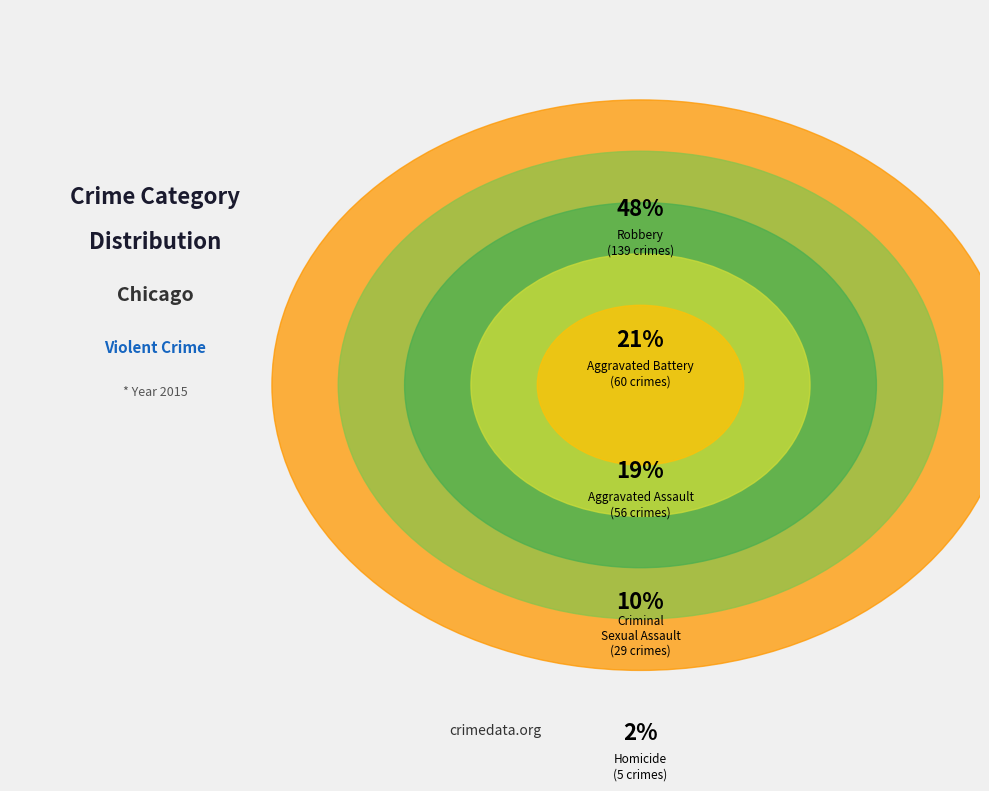

To the nearest percent, what is the difference between the Criminal Sexual Assault and Robbery slice percentages?

38%